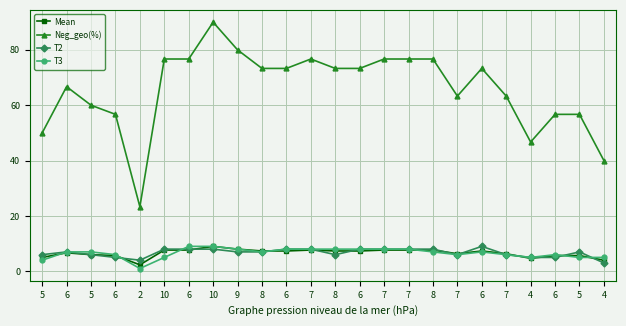

What is the average value of the Neg_geo(%) series?

65.8